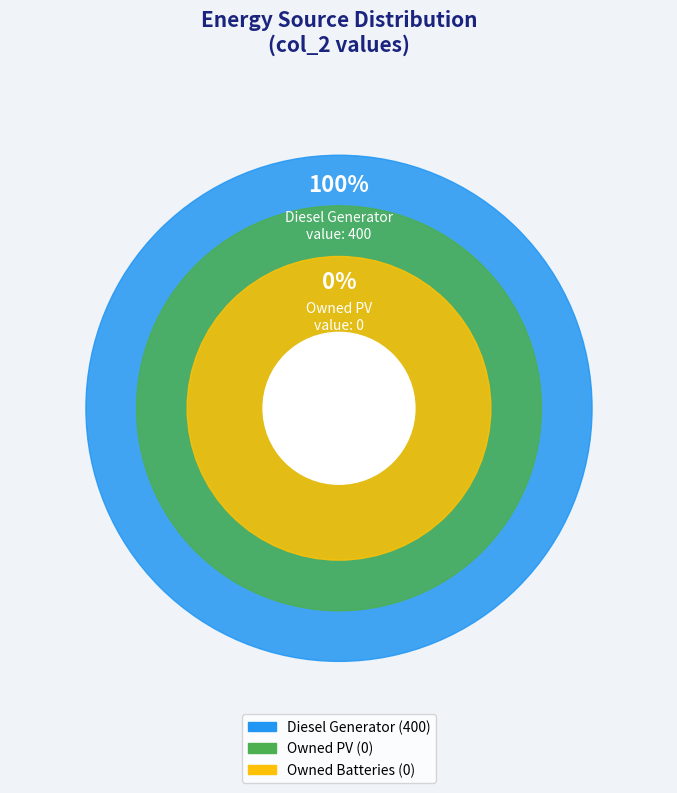

Is there a majority slice in this chart?

Yes